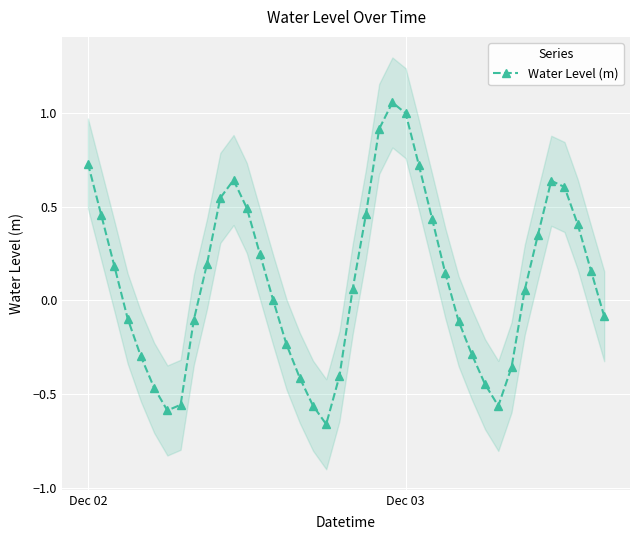

True or false: Water Level (m) has more than 0 points higher than both neighbors.

True